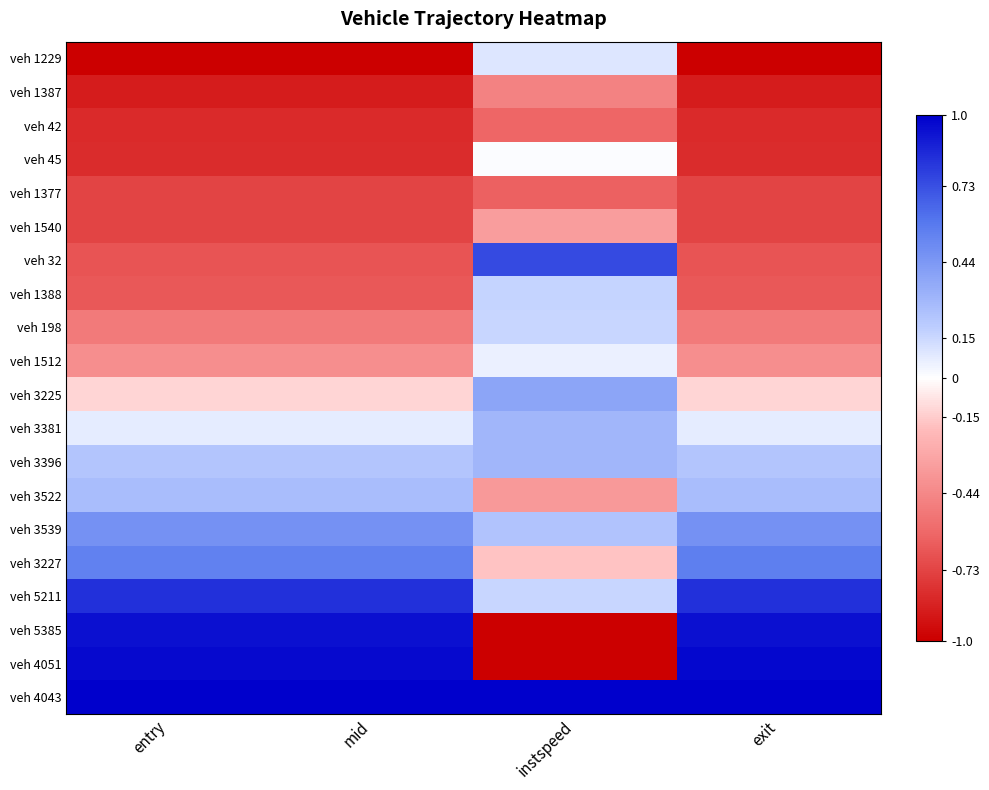

Reading right to left, what are all the values shown in this chart?

veh 1229: exit=-1.0	instspeed=0.1	mid=-1.0	entry=-1.0
veh 1387: exit=-0.9	instspeed=-0.5	mid=-0.9	entry=-0.9
veh 42: exit=-0.8	instspeed=-0.6	mid=-0.8	entry=-0.8
veh 45: exit=-0.8	instspeed=0.0	mid=-0.8	entry=-0.8
veh 1377: exit=-0.7	instspeed=-0.6	mid=-0.7	entry=-0.7
veh 1540: exit=-0.7	instspeed=-0.3	mid=-0.7	entry=-0.7
veh 32: exit=-0.7	instspeed=0.7	mid=-0.7	entry=-0.7
veh 1388: exit=-0.7	instspeed=0.2	mid=-0.7	entry=-0.7
veh 198: exit=-0.5	instspeed=0.2	mid=-0.5	entry=-0.5
veh 1512: exit=-0.4	instspeed=0.1	mid=-0.4	entry=-0.4
veh 3225: exit=-0.1	instspeed=0.4	mid=-0.1	entry=-0.1
veh 3381: exit=0.1	instspeed=0.3	mid=0.1	entry=0.1
veh 3396: exit=0.2	instspeed=0.3	mid=0.2	entry=0.2
veh 3522: exit=0.3	instspeed=-0.4	mid=0.3	entry=0.3
veh 3539: exit=0.5	instspeed=0.2	mid=0.5	entry=0.5
veh 3227: exit=0.6	instspeed=-0.2	mid=0.6	entry=0.6
veh 5211: exit=0.8	instspeed=0.2	mid=0.8	entry=0.8
veh 5385: exit=0.9	instspeed=-1.0	mid=0.9	entry=0.9
veh 4051: exit=1.0	instspeed=-1.0	mid=1.0	entry=1.0
veh 4043: exit=1.0	instspeed=1.0	mid=1.0	entry=1.0